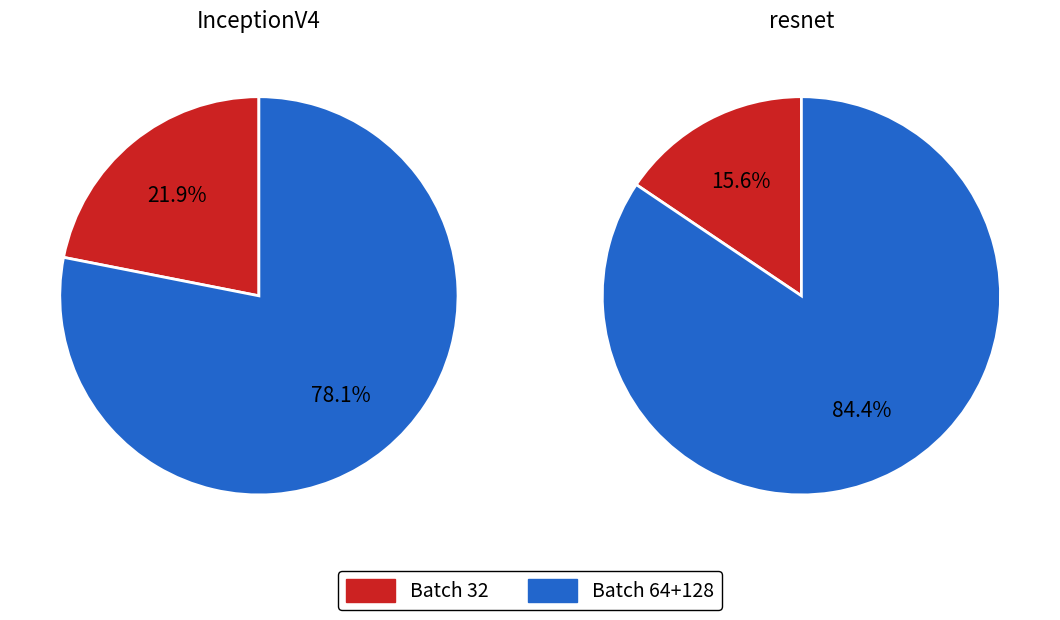

Which category has the smallest portion of the pie?

32